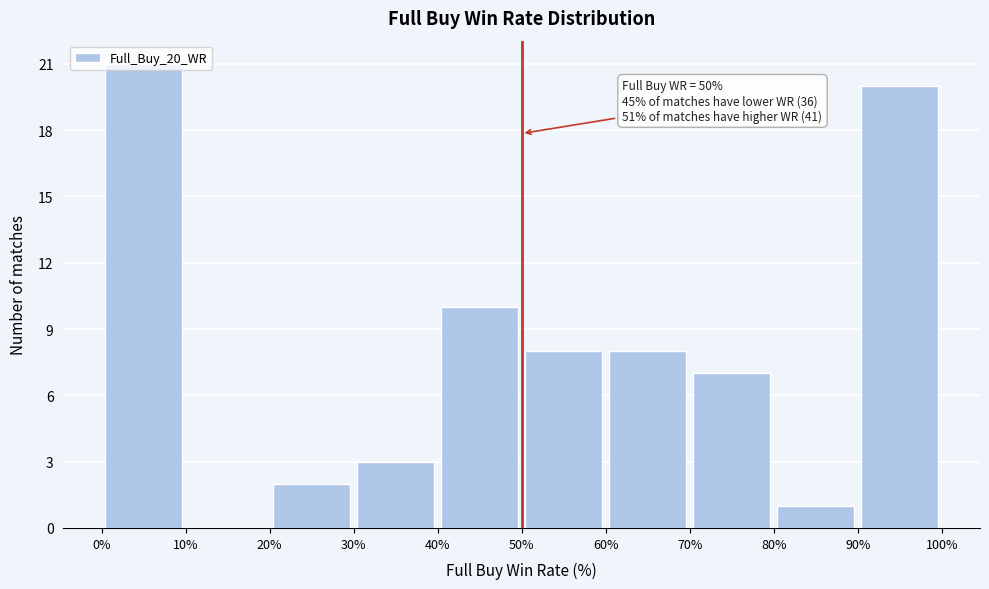

Which range on the x-axis has the tallest bar?

0% to 10%